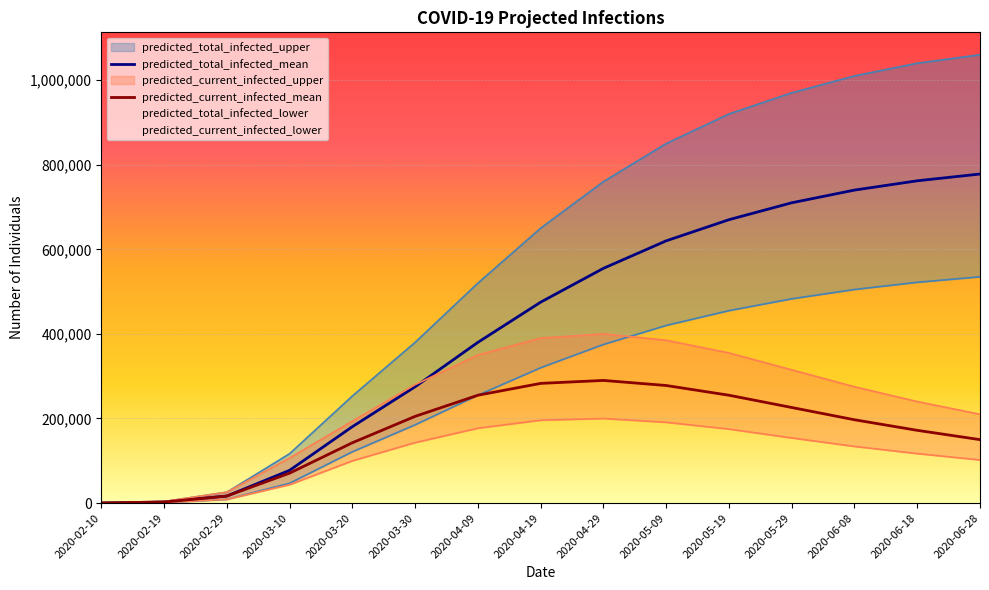

The value of predicted_current_infected_mean at 2020-06-28 is 150000. True or false?

True